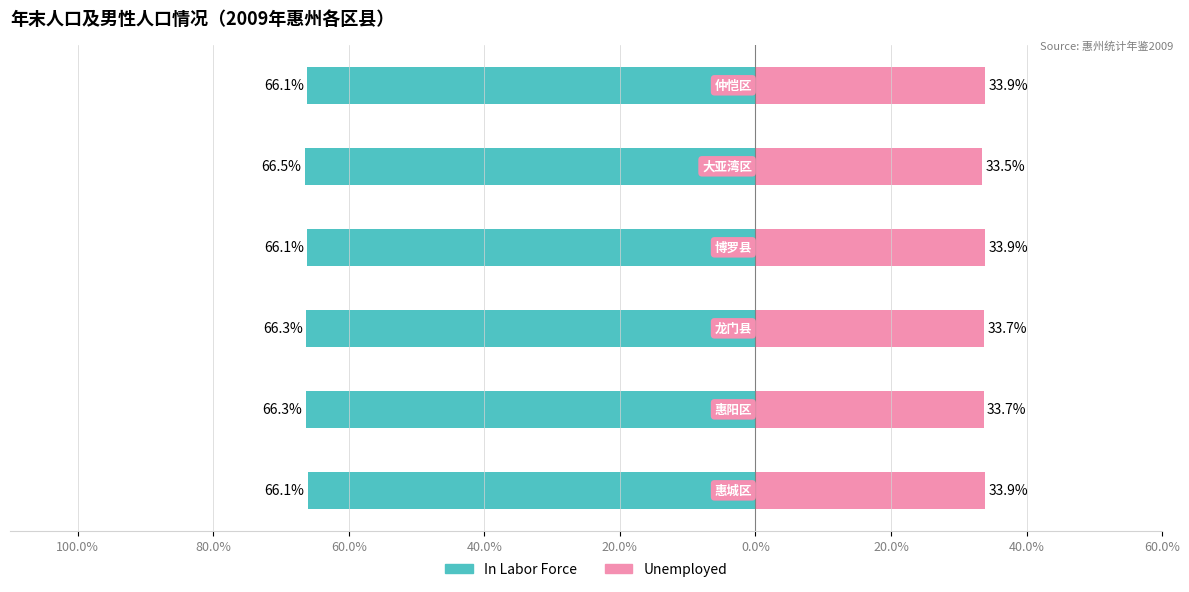

Which has a higher value, 40.0% or 100.0%?

100.0%